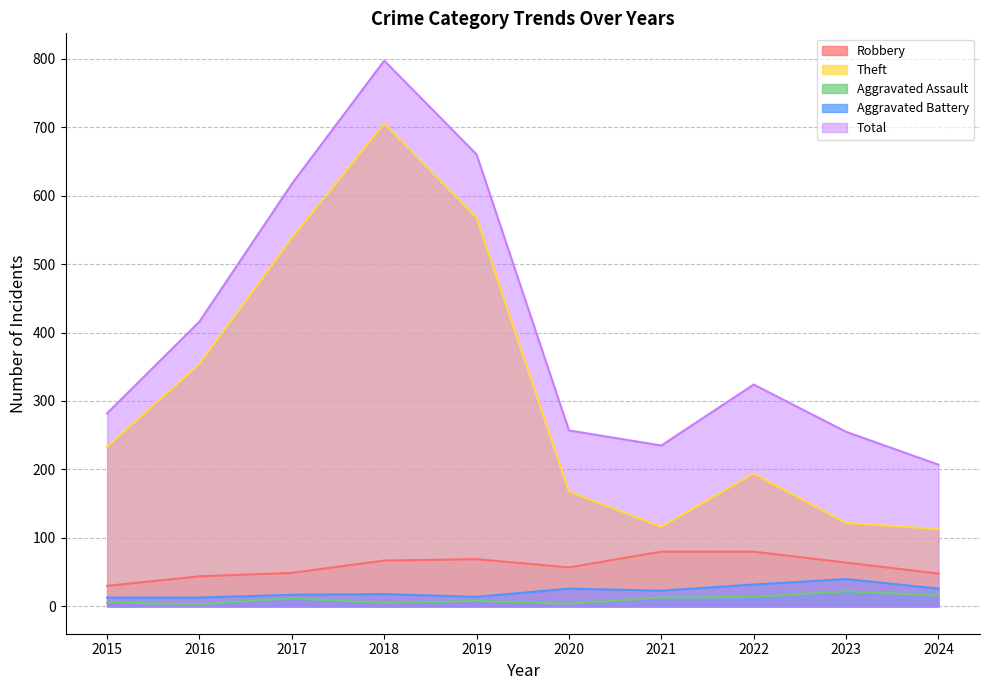

How many interior local peaks does the Theft series have?

2